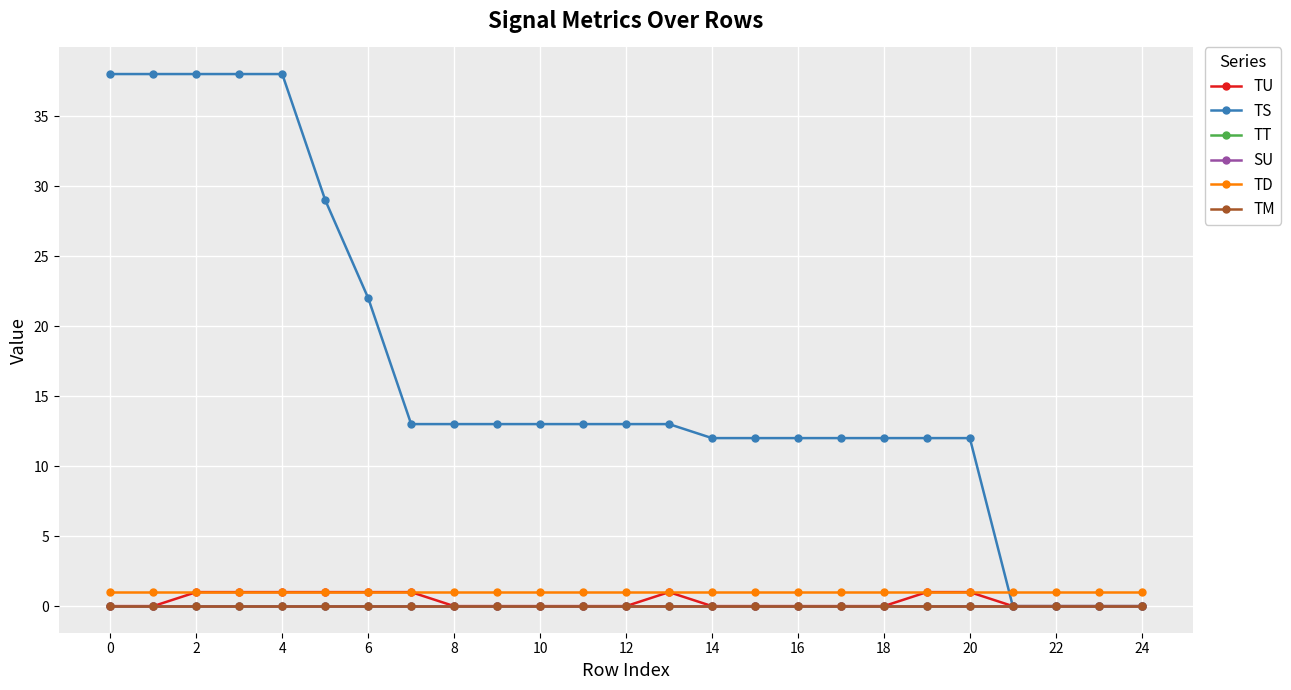

How many lines are shown in the chart?

6